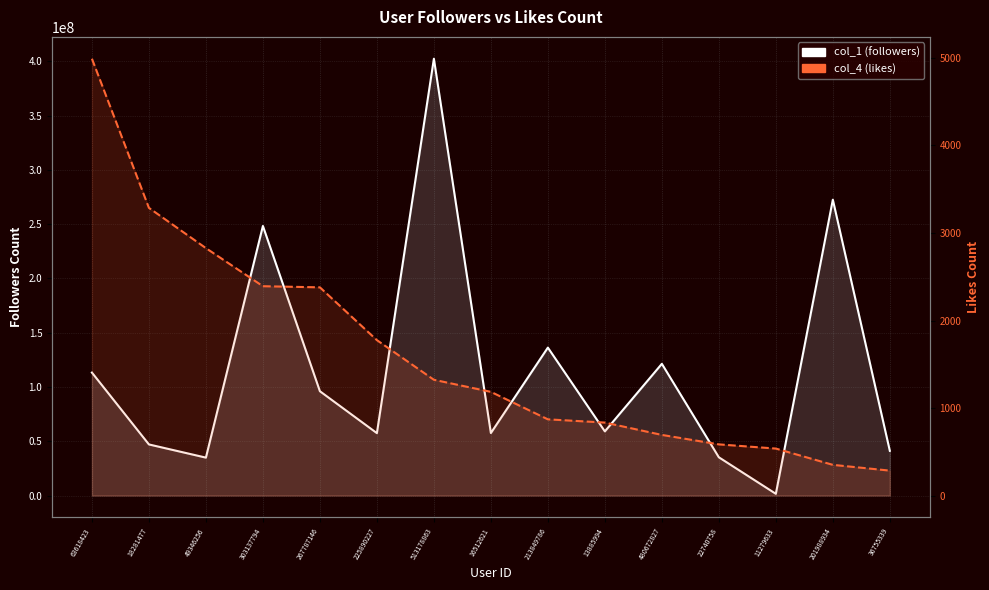

How many lines are shown in the chart?

2